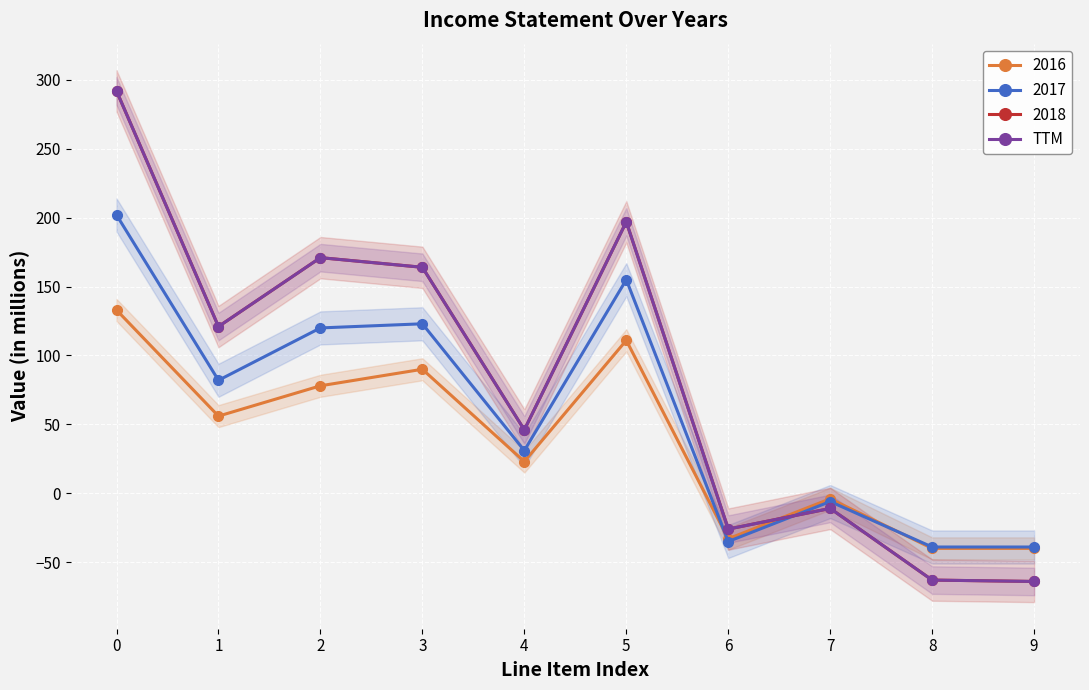

List the labels in order of value, largest first.

0, 5, 2, 3, 1, 4, 7, 6, 8, 9